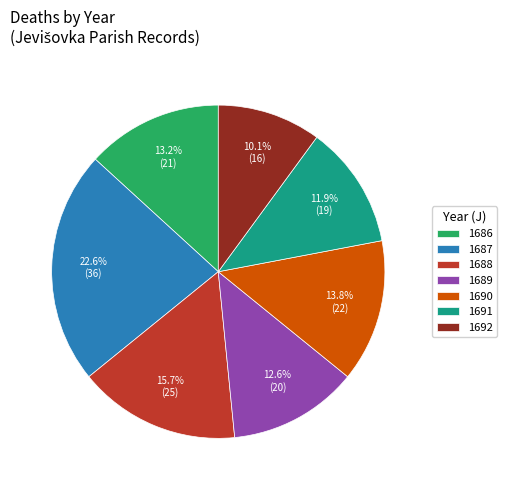

To the nearest percent, what percentage of the pie is 1688?

16%